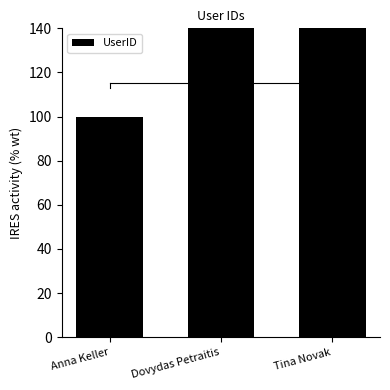

True or false: the data shows 302 at Dovydas Petraitis.

False